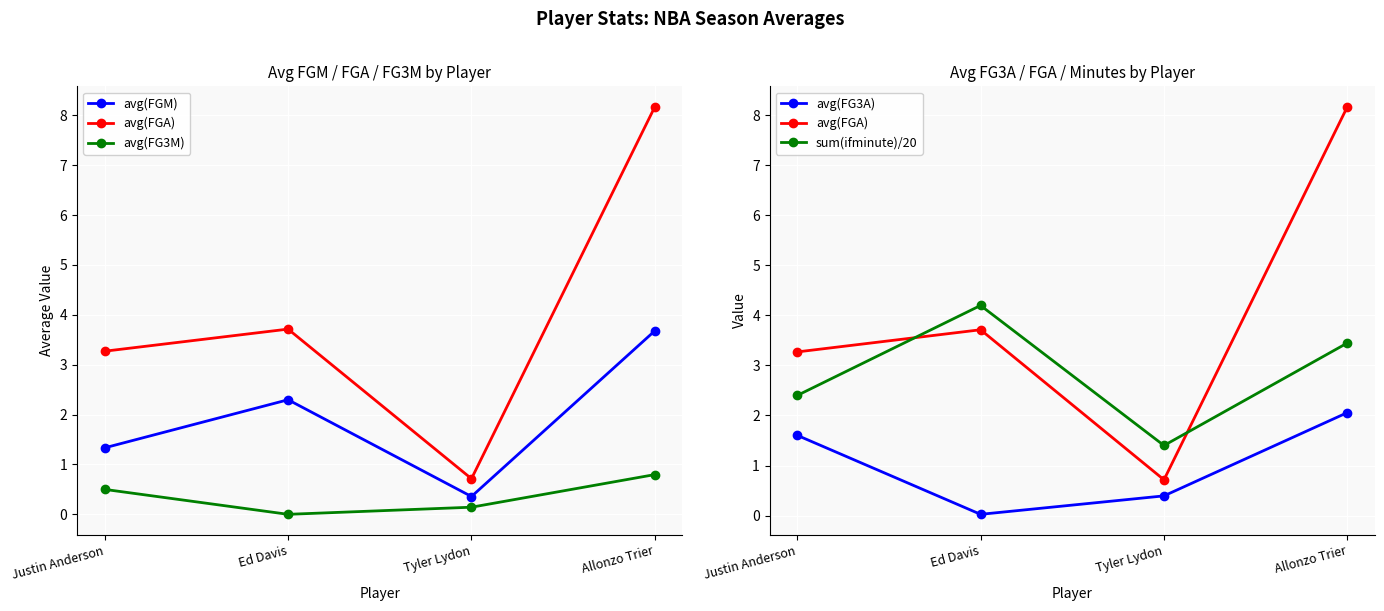

What is the label of the 2nd point from the right?

Tyler Lydon